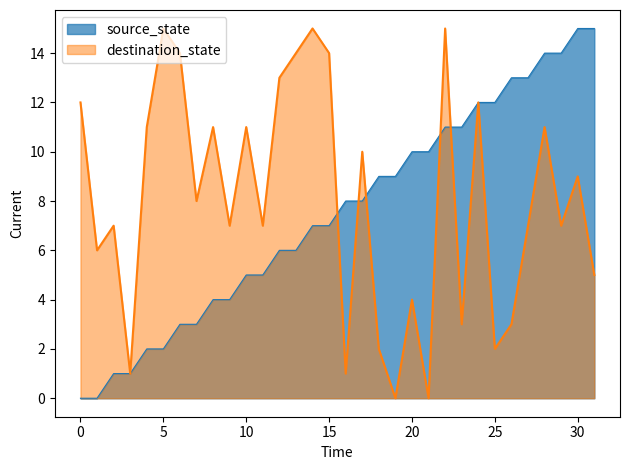

Reading left to right, list all the values displayed in this chart.

source_state: 0=0	1=0	2=1	3=1	4=2	5=2	6=3	7=3	8=4	9=4	10=5	11=5	12=6	13=6	14=7	15=7	16=8	17=8	18=9	19=9	20=10	21=10	22=11	23=11	24=12	25=12	26=13	27=13	28=14	29=14	30=15	31=15
destination_state: 0=12	1=6	2=7	3=1	4=11	5=15	6=14	7=8	8=11	9=7	10=11	11=7	12=13	13=14	14=15	15=14	16=1	17=10	18=2	19=0	20=4	21=0	22=15	23=3	24=12	25=2	26=3	27=7	28=11	29=7	30=9	31=5